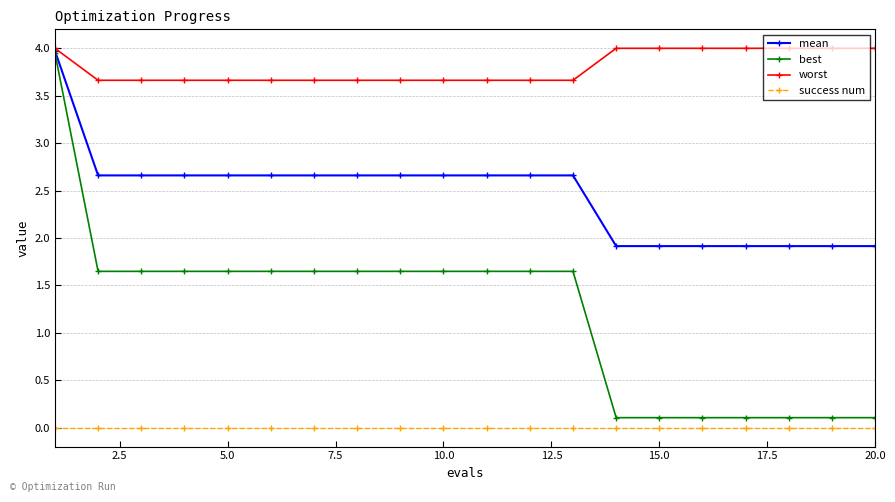

Which series has the widest spread of values?

best